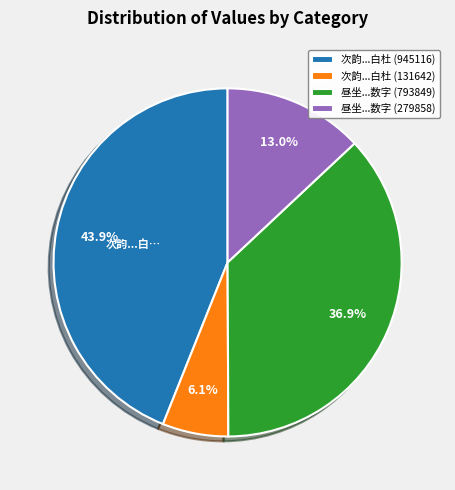

Is there a majority slice in this chart?

No